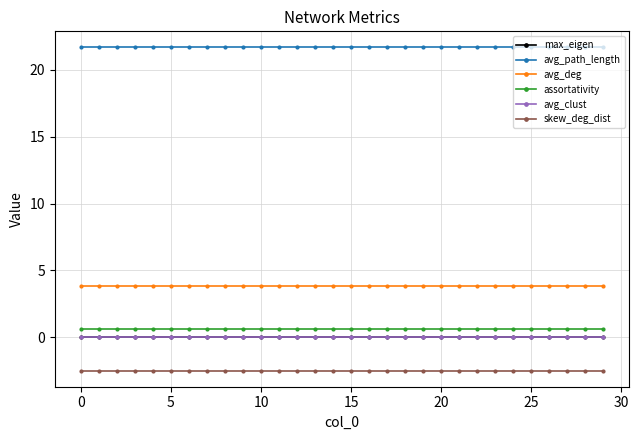

What is the sum of all avg_deg values?

116.1